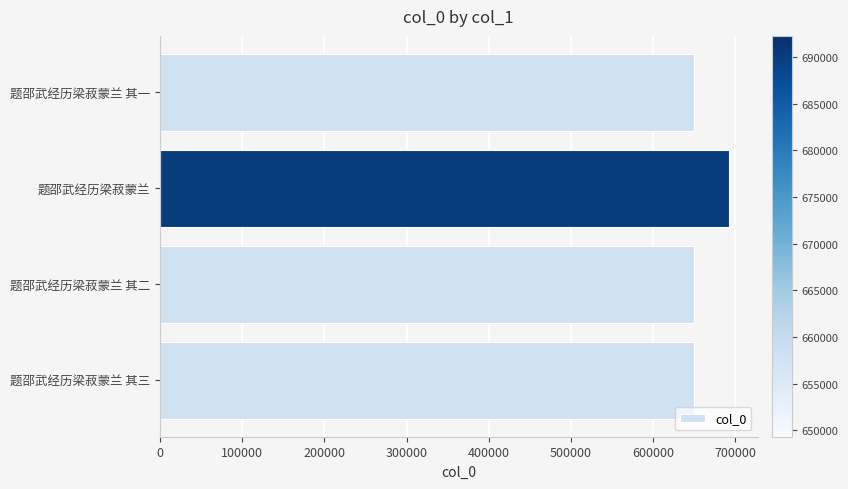

How many bars are there in total?

4